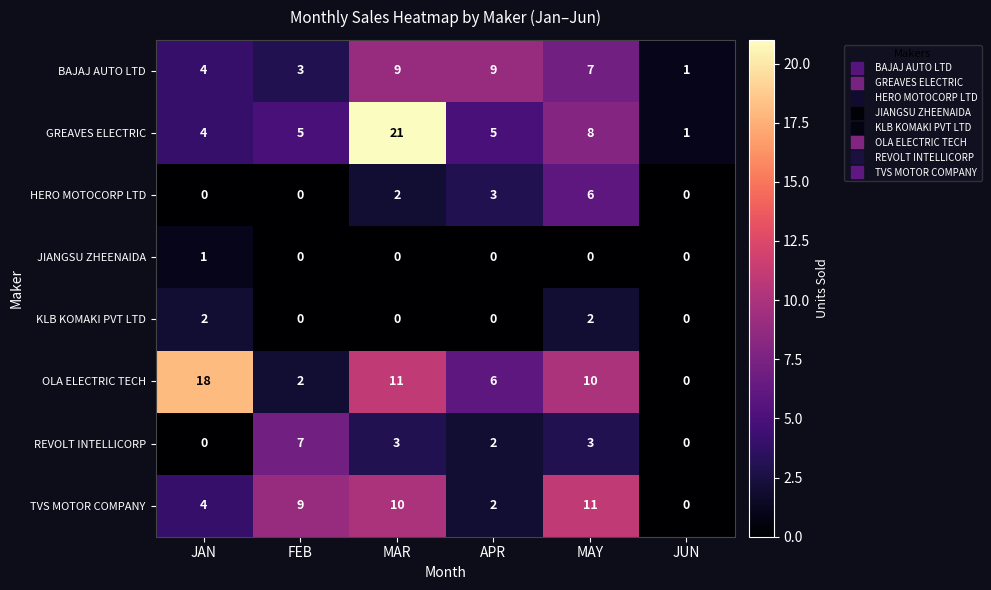

How many REVOLT INTELLICORP values are between 0 and 3?

5